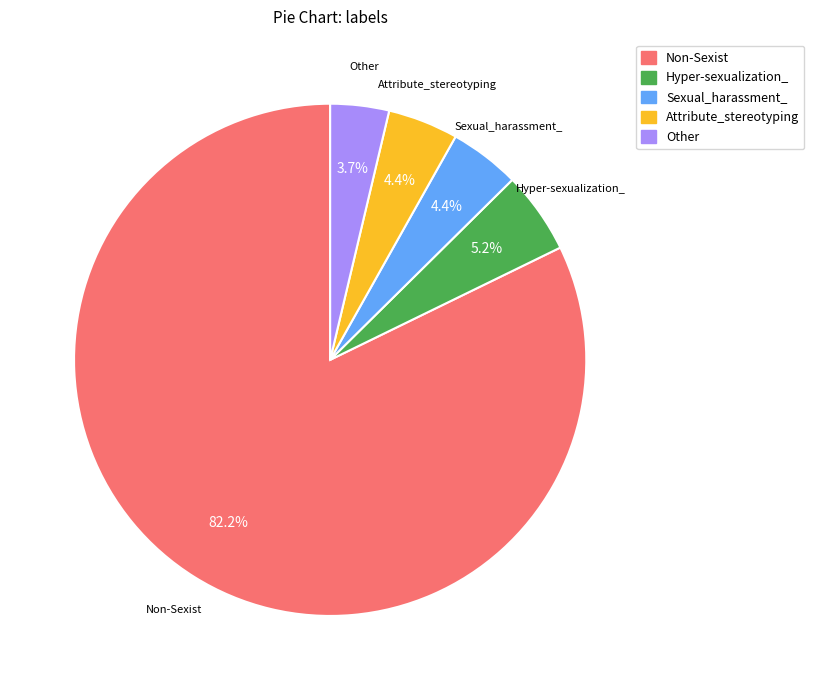

Does any single category account for the majority?

Yes